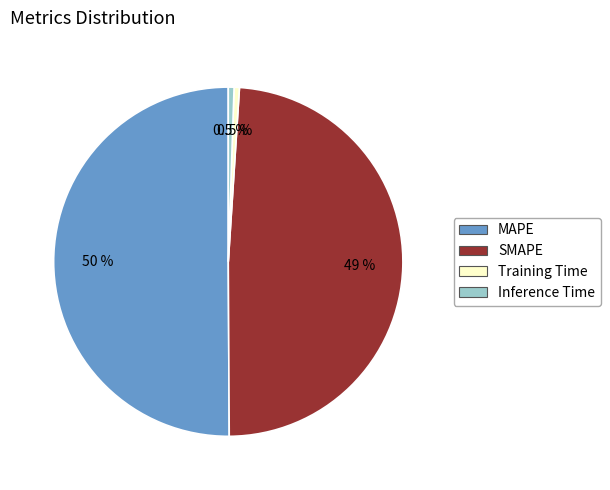

What portion of the pie excludes SMAPE?

51.1%